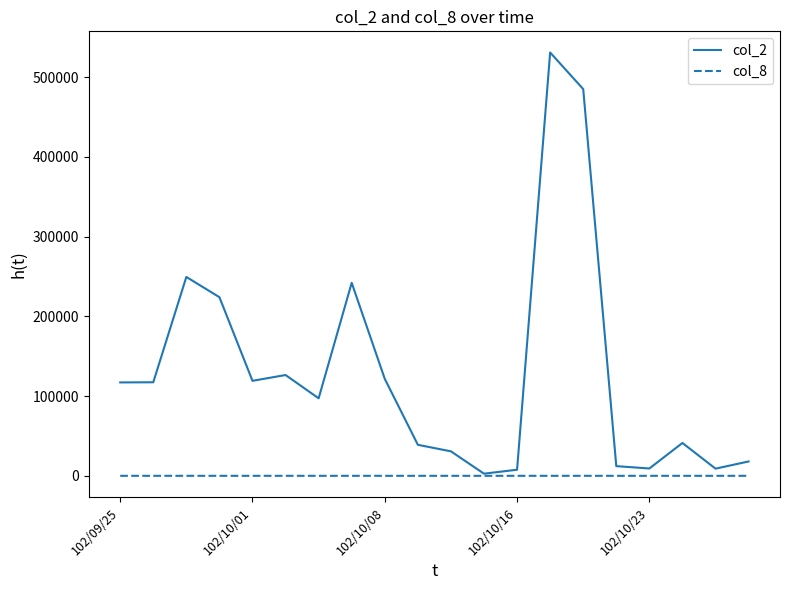

Which series has the largest range (max minus min)?

col_2